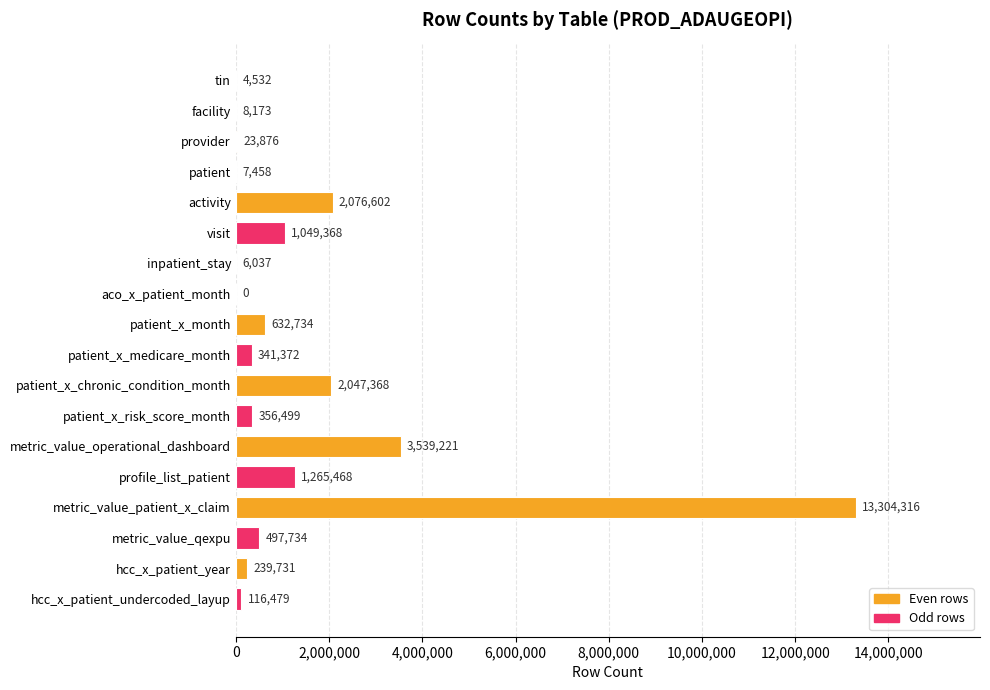

How many categories are shown in the chart?

18